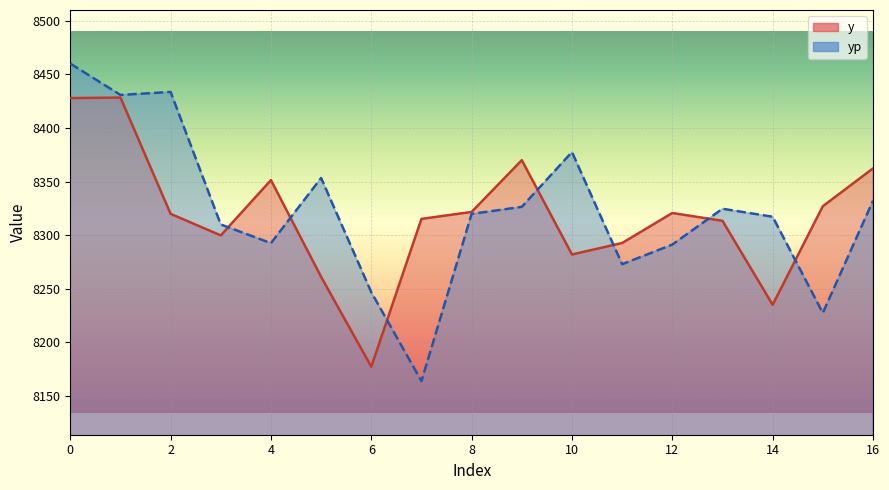

Where do yp and y first cross each other?

3 and 4